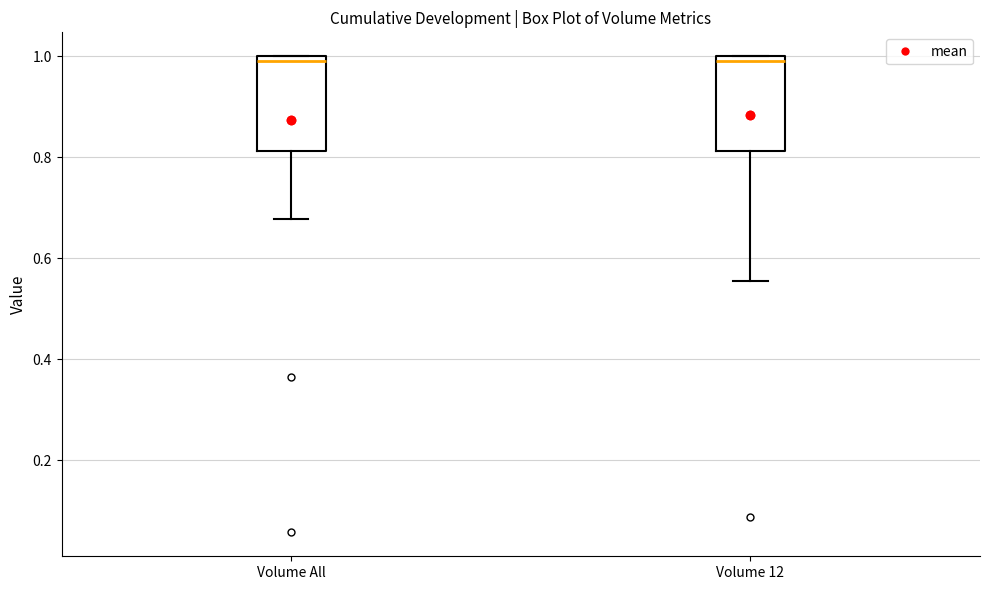

Reading left to right, transcribe this box plot: for each box, give where its median line is, the range the box spans, and where its two whiskers end, as read against the y-axis. The values are not printed on the chart, so give them approximately, as read against the axis.

Volume All: median 0.98, box 0.82 to 1.00, whiskers 0.68 to 1.00
Volume 12: median 0.98, box 0.82 to 1.00, whiskers 0.56 to 1.00